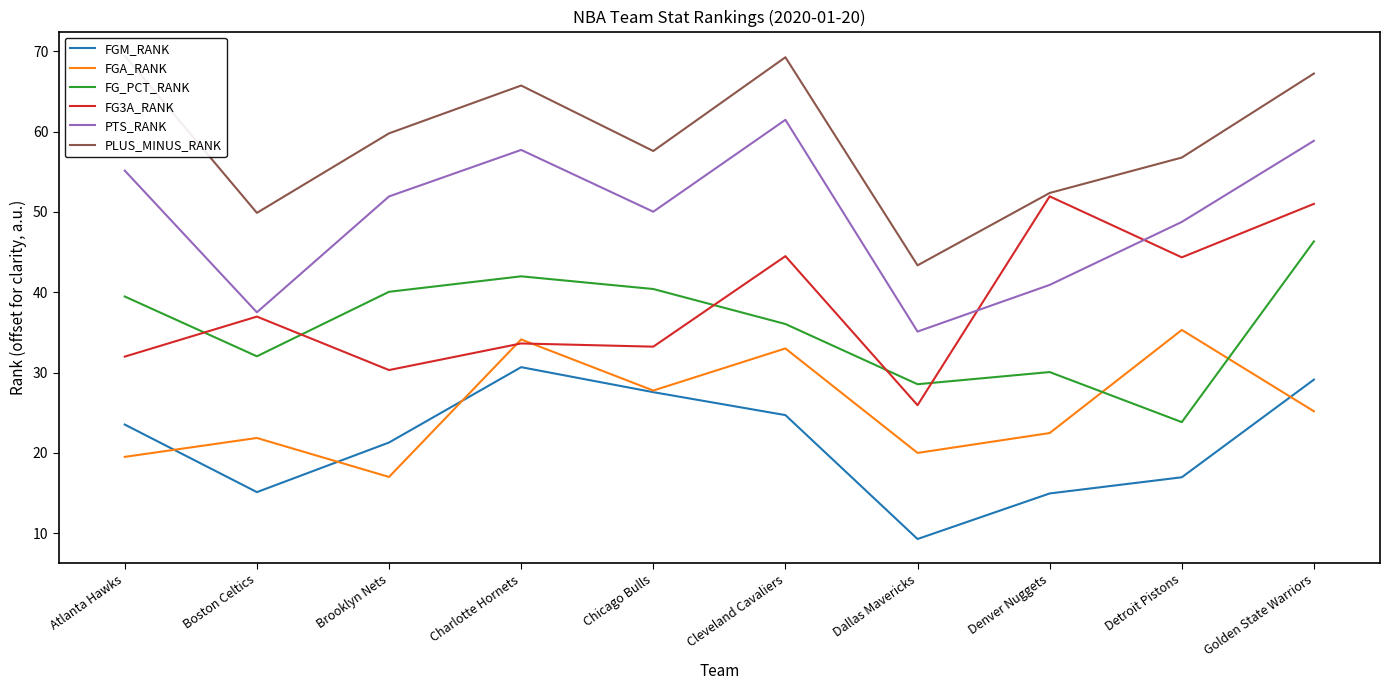

How many interior local valleys does the PTS_RANK series have?

3